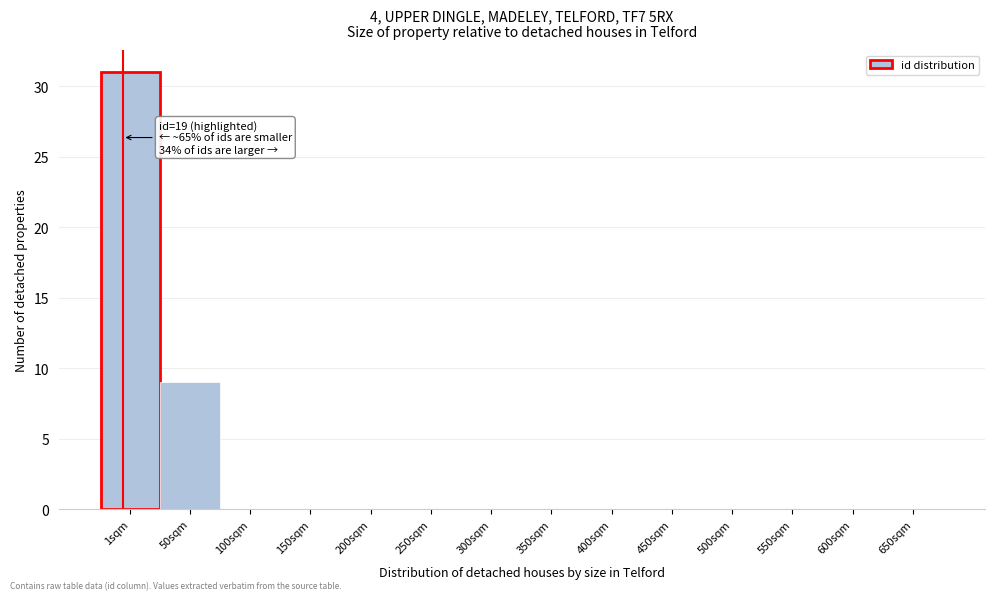

Reading left to right, extract all data points from this chart.

1sqm=31	50sqm=9	100sqm=0	150sqm=0	200sqm=0	250sqm=0	300sqm=0	350sqm=0	400sqm=0	450sqm=0	500sqm=0	550sqm=0	600sqm=0	650sqm=0